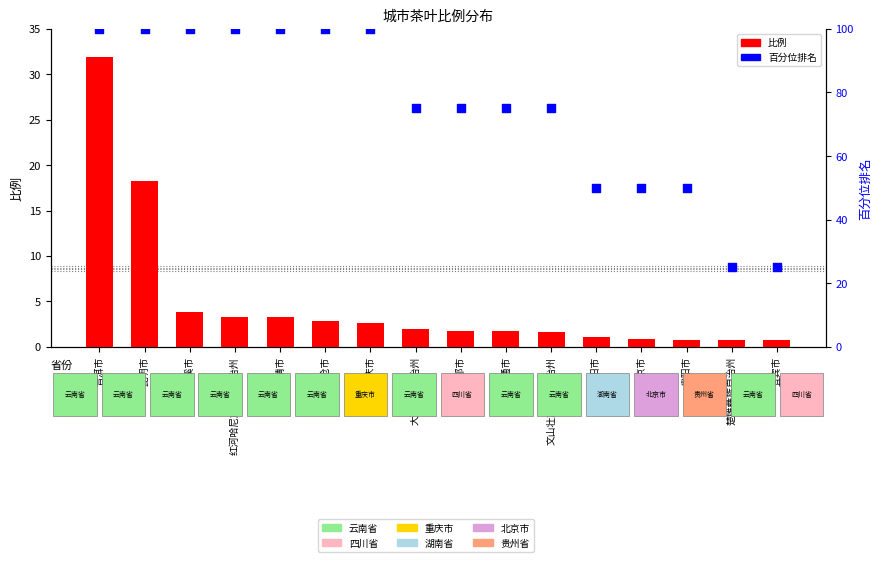

At how many categories does at least one series exceed 73?

11